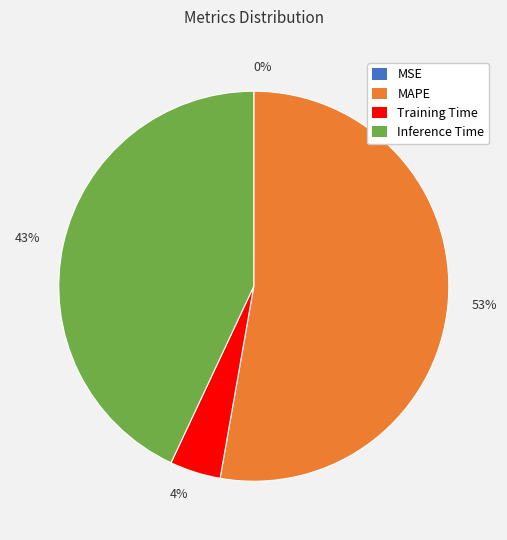

Which category accounts for the majority?

53%